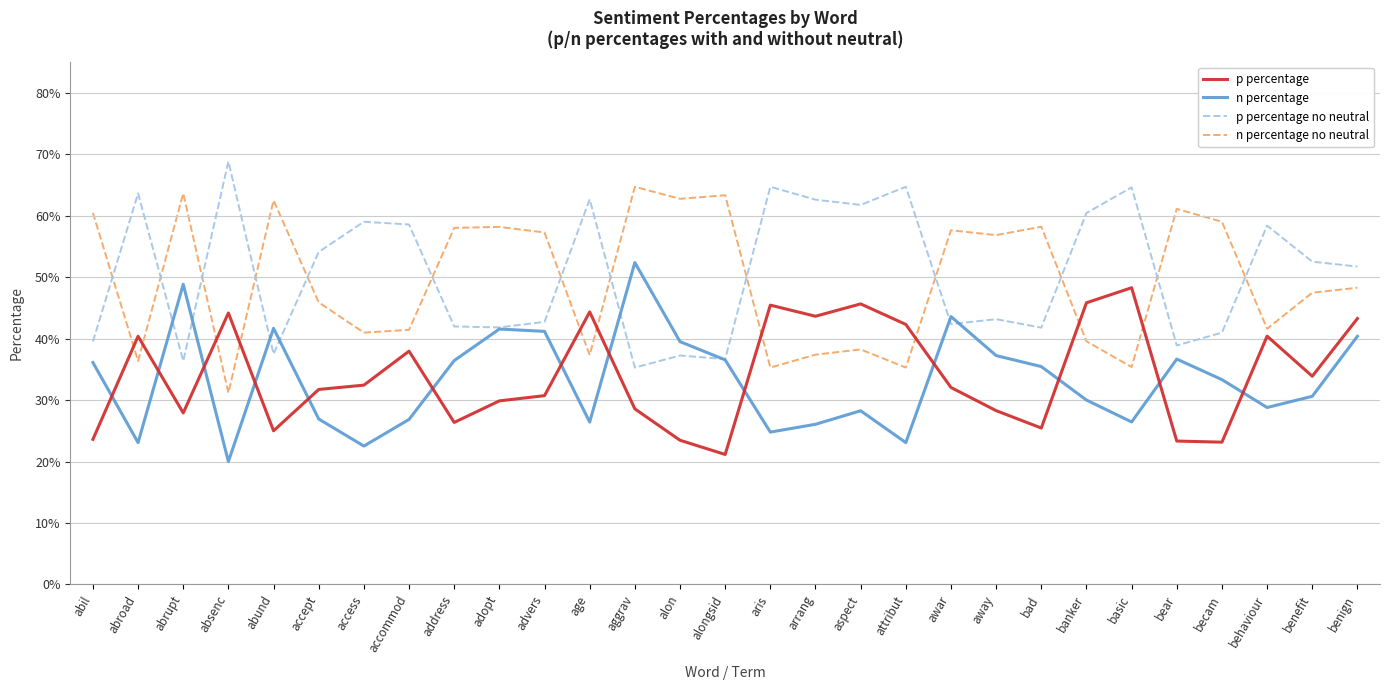

Does the chart display data point markers on the line(s)?

No